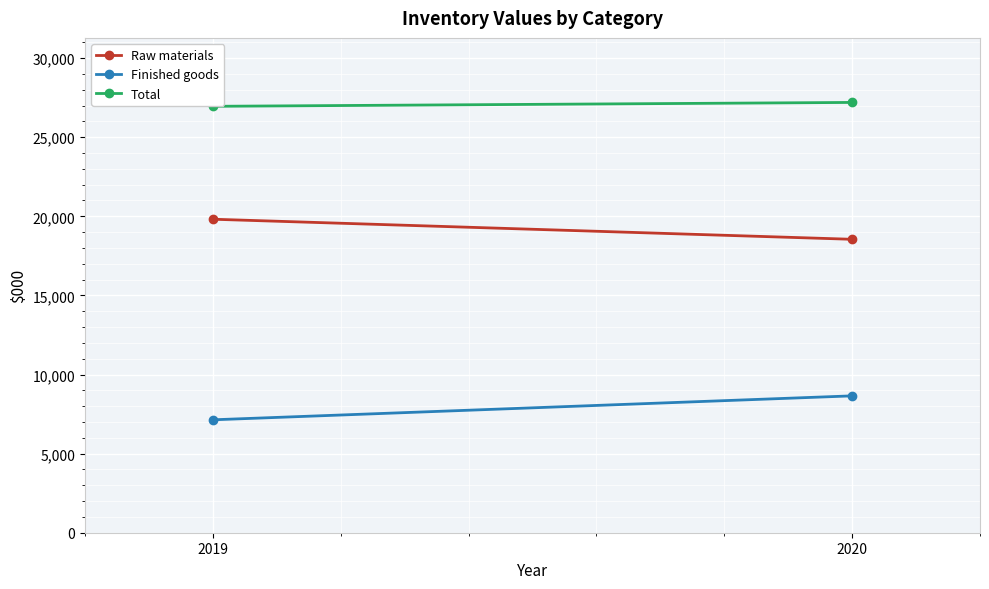

What value does the Total series have at 2019?

26953